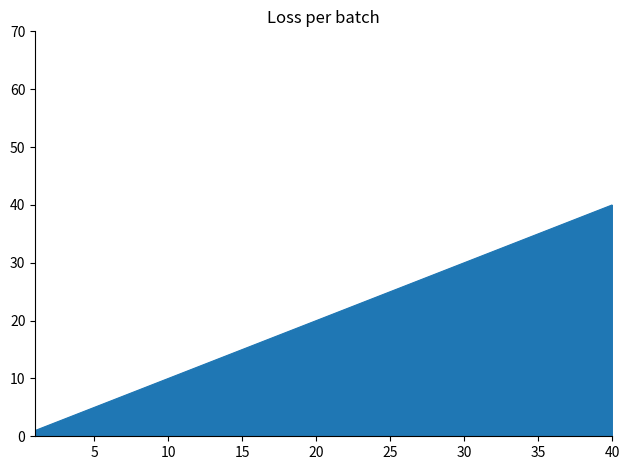

What is the difference between the maximum and minimum values?

39